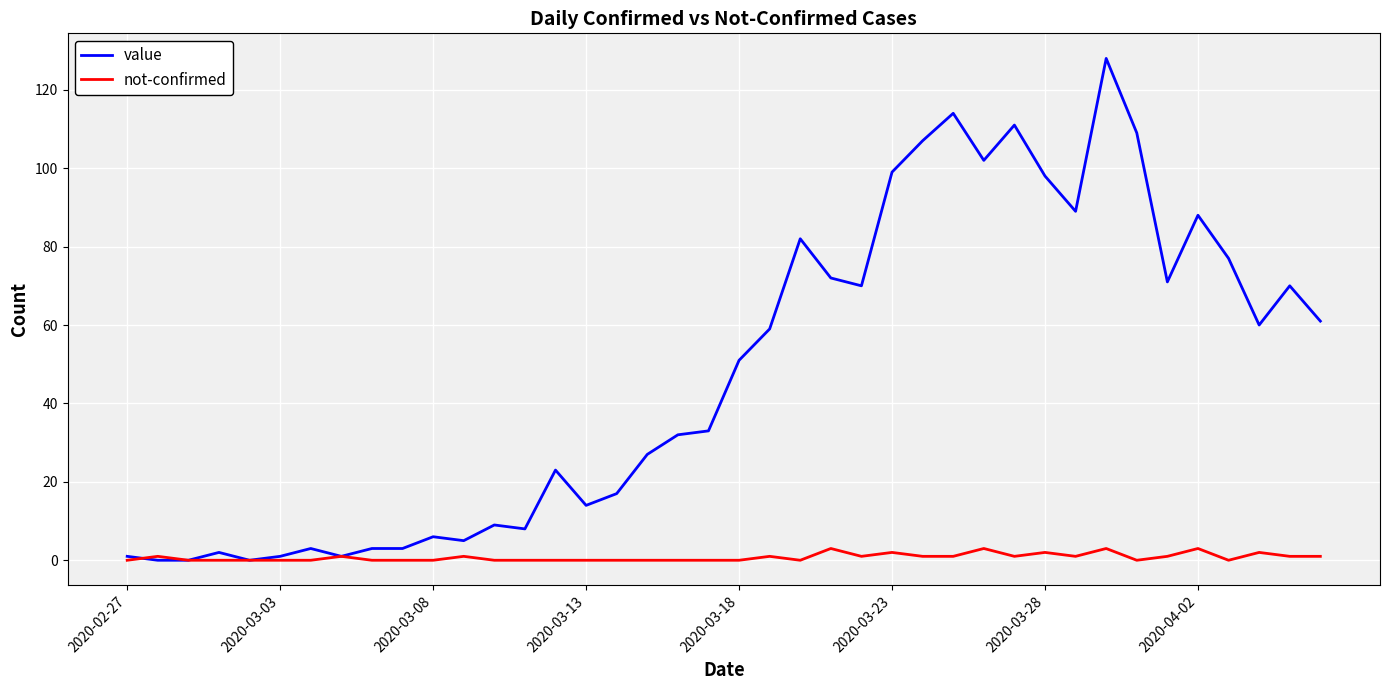

List the series in order of their overall mean, highest first.

value, not-confirmed